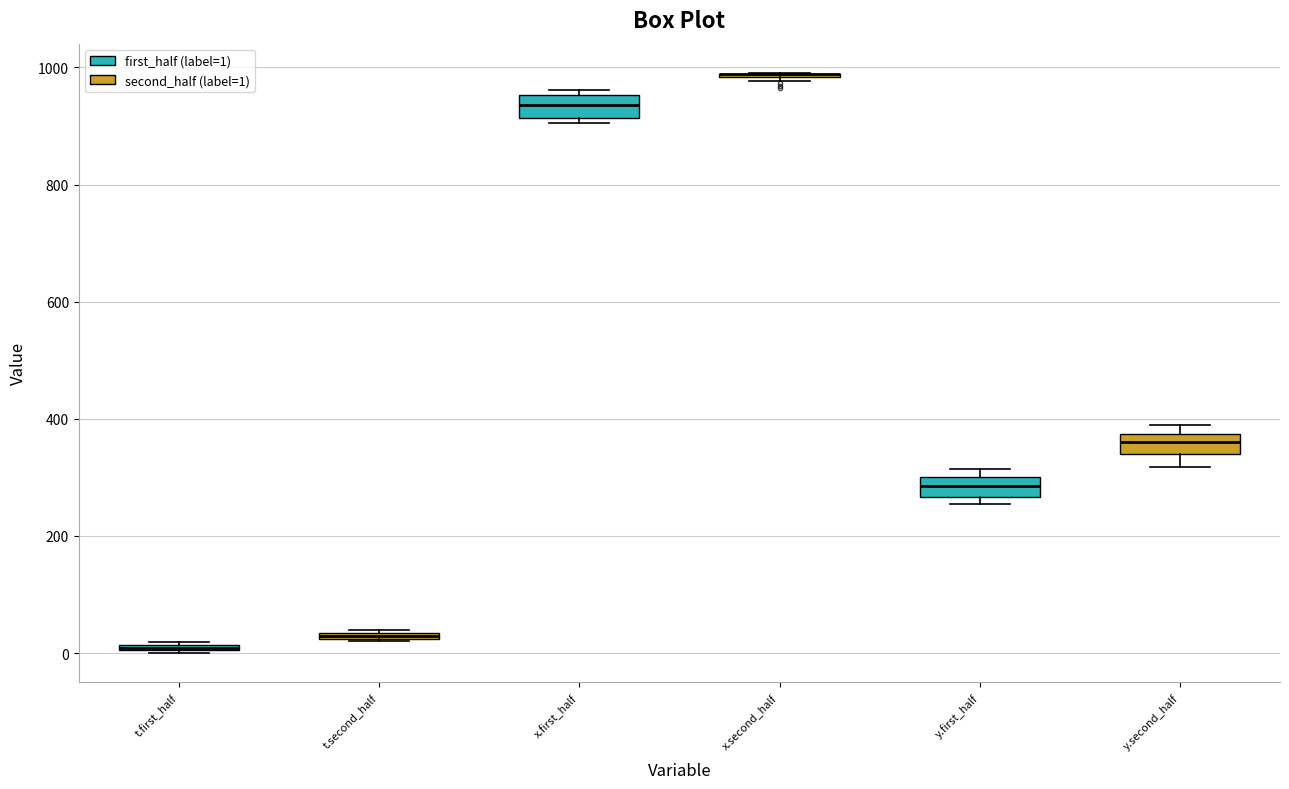

Where does the median line of the box for y.first_half sit on the y-axis? The values are not printed on the chart, so give them approximately, as read against the axis.

280